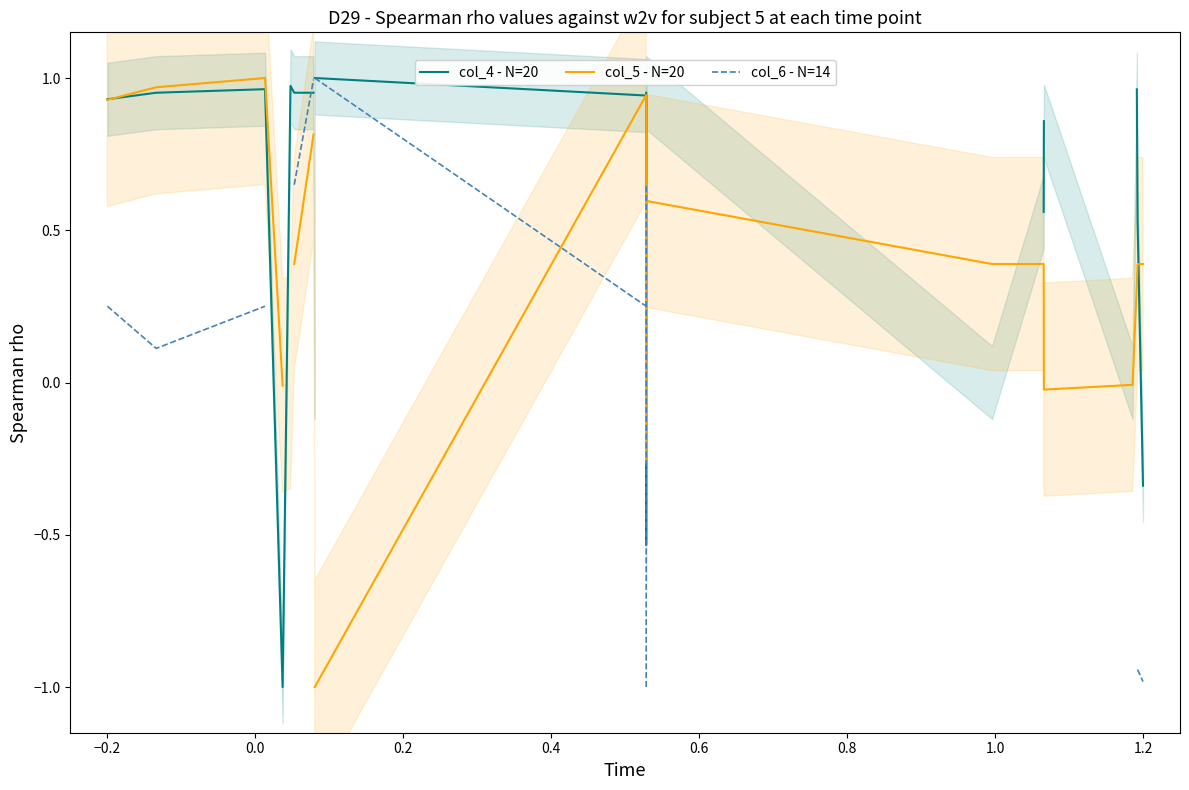

Rank the series by their maximum value, from lowest to highest.

col_4 - N=20, col_5 - N=20, col_6 - N=14